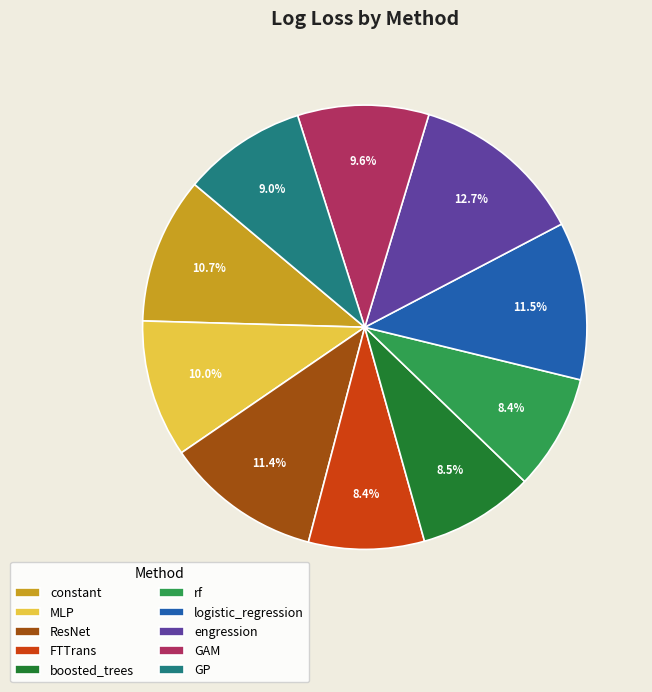

How many segments does this pie chart have?

10